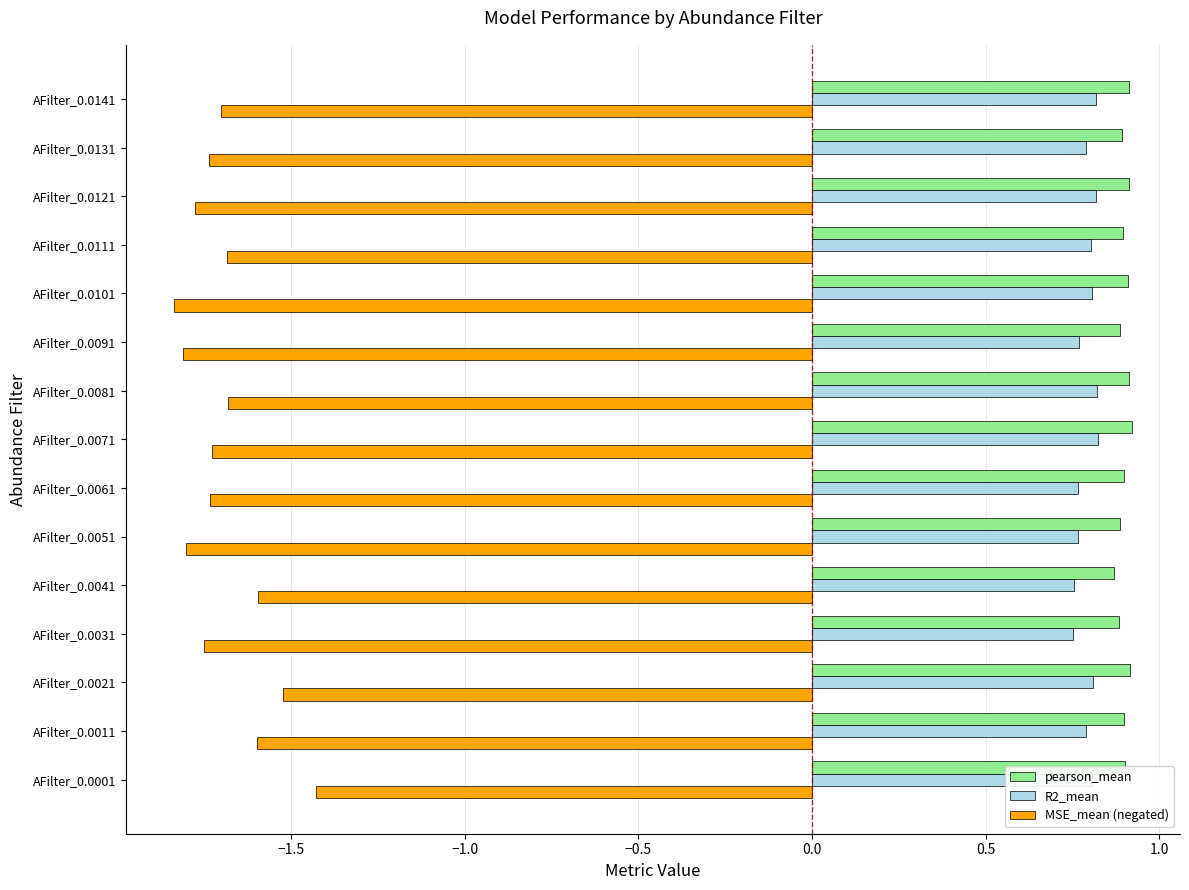

At how many categories does at least one series exceed 0?

15